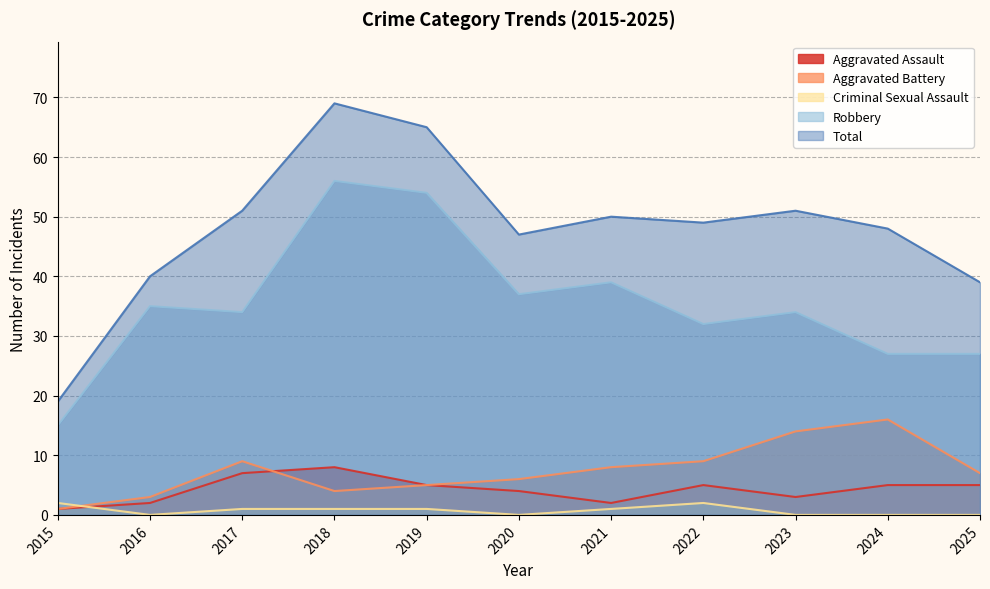

Between 2023 and 2024, which series saw the biggest shift?

Robbery